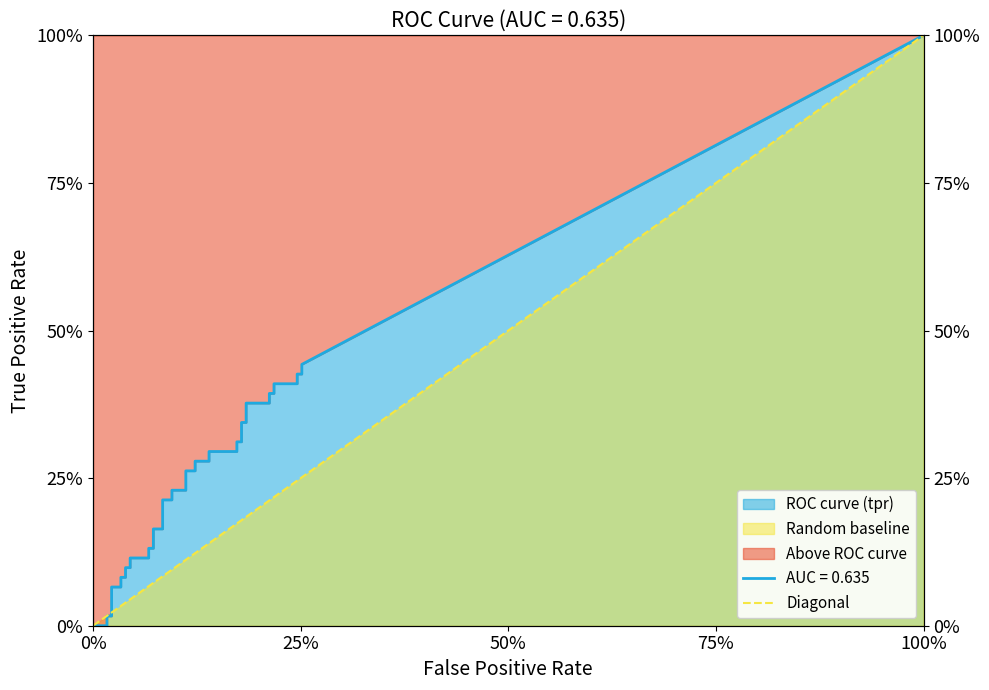

Count the values in the range 0 to 1.

2